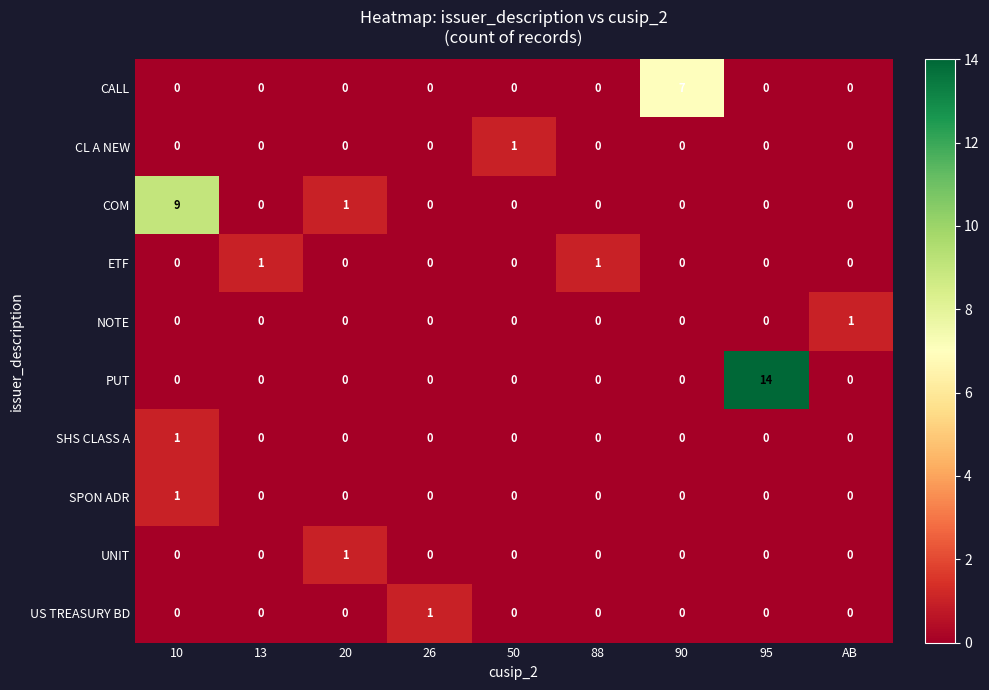

What is the spread (max minus min) of values at 95?

14